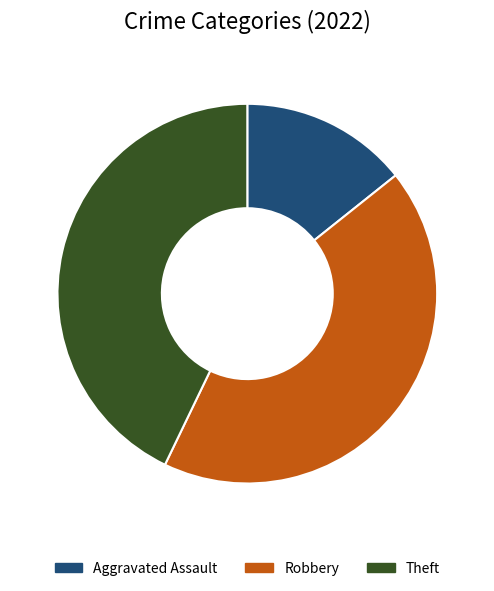

What is the smallest slice in the pie chart?

Aggravated Assault